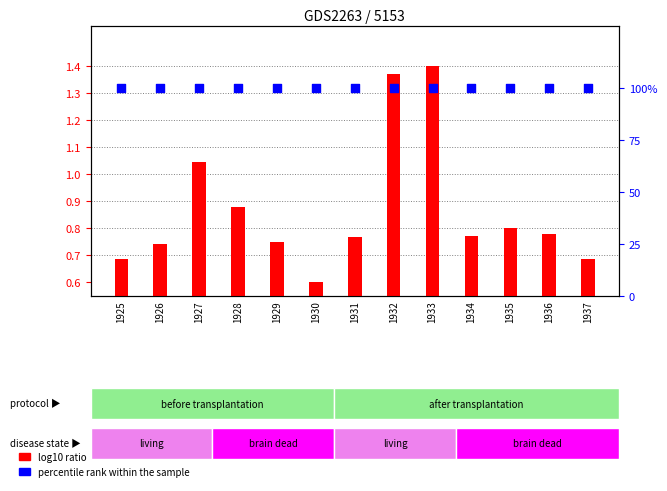

Which series reaches the maximum Y coordinate?

percentile rank within the sample